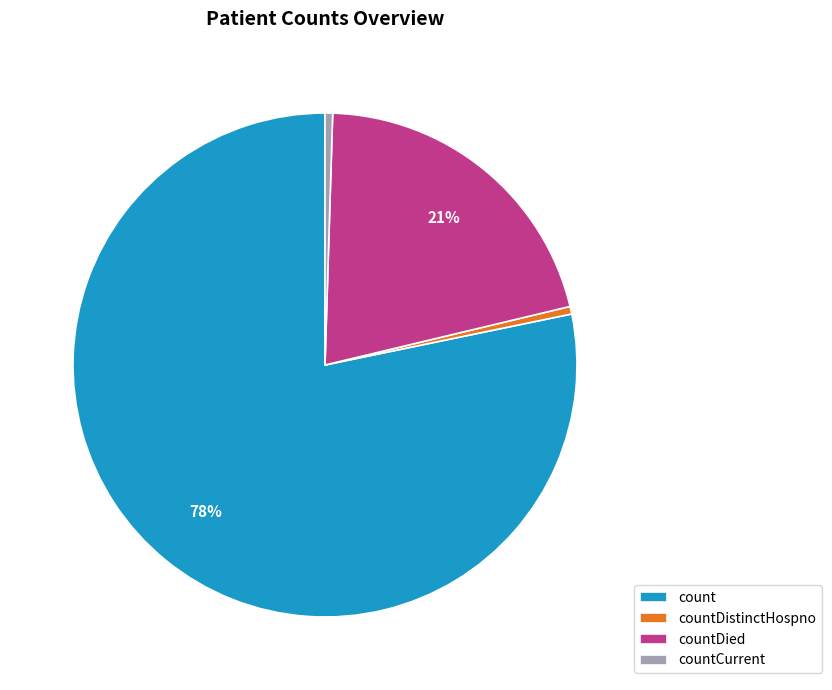

Which slice is the largest?

count